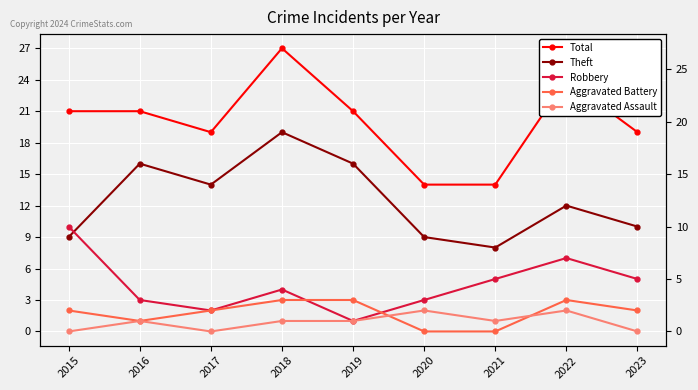

Read the Theft value at 2016.

16